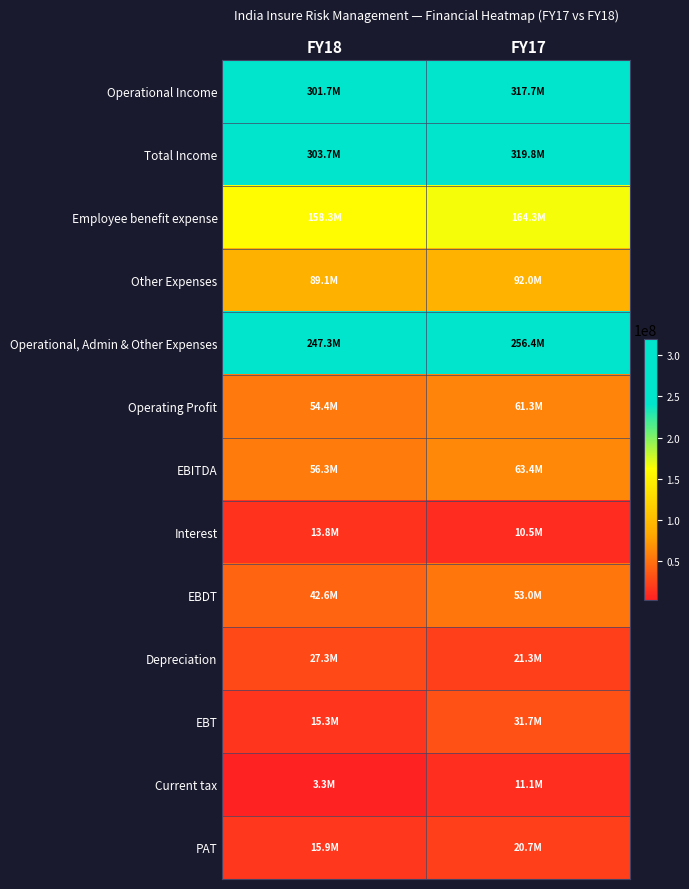

Which series changed the most between FY18 and FY17?

EBT